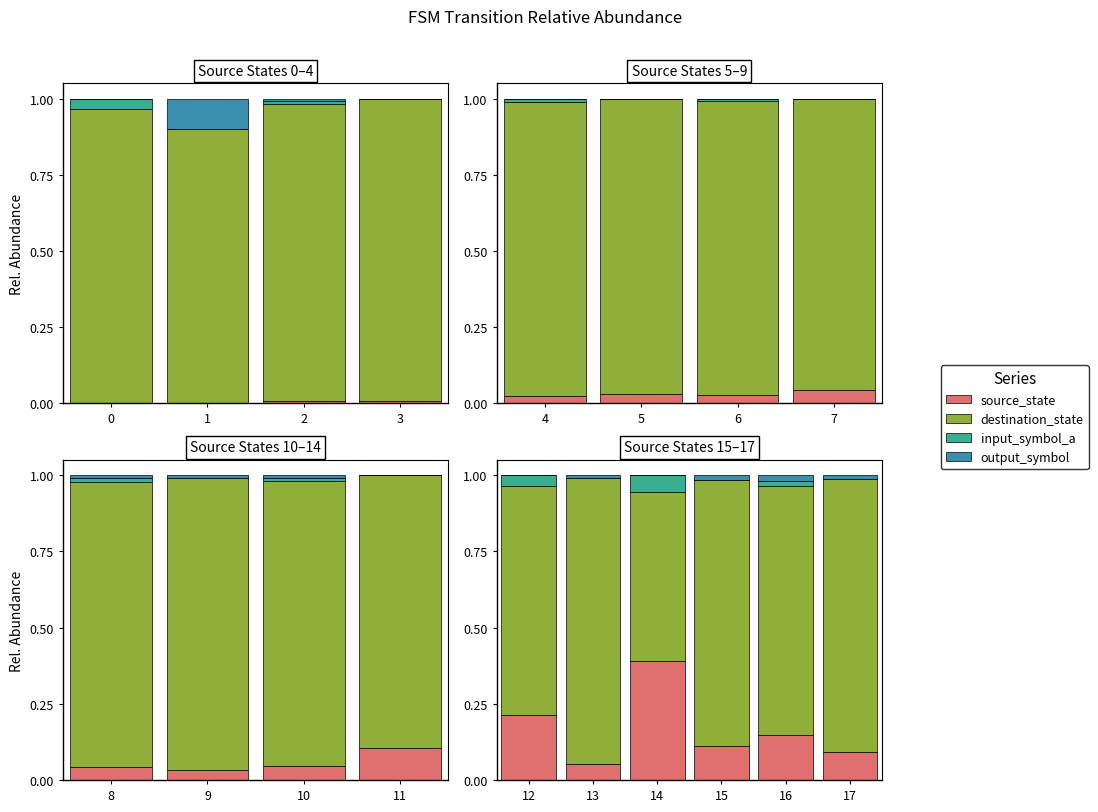

What is the sum of all output_symbol values?

0.1